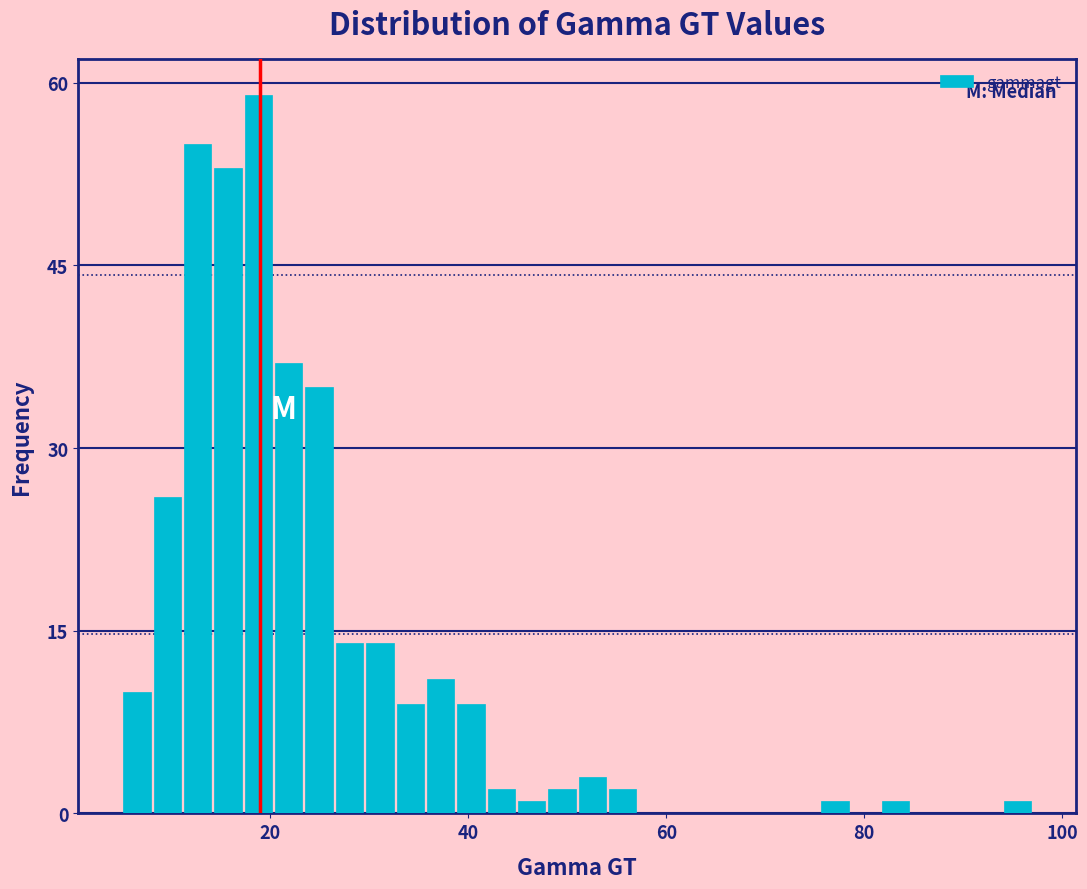

Read against the x-axis, roughly where is the centre of the tallest bar?

18